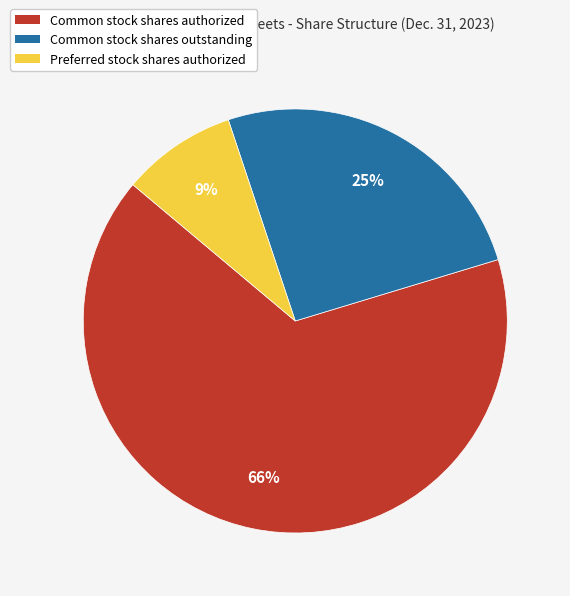

What percentage is the Preferred stock shares authorized slice, to the nearest percent?

9%